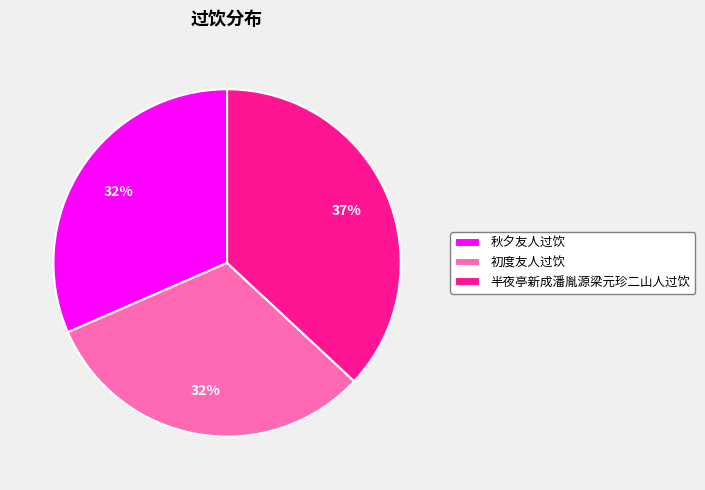

Does 半夜亭新成潘胤源梁元珍二山人过饮 account for over 50% of the chart?

No